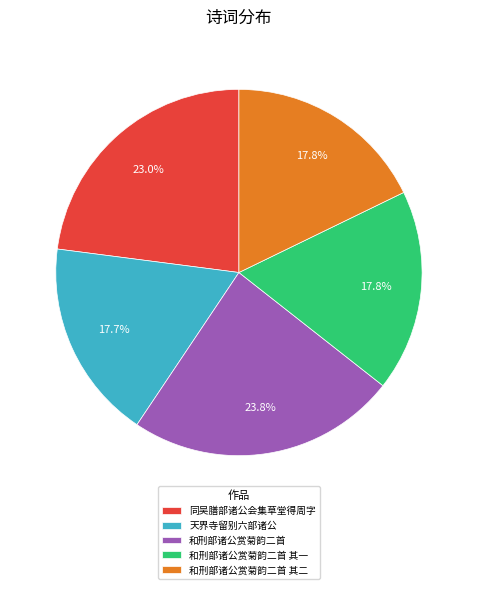

Count the number of slices in the pie.

5